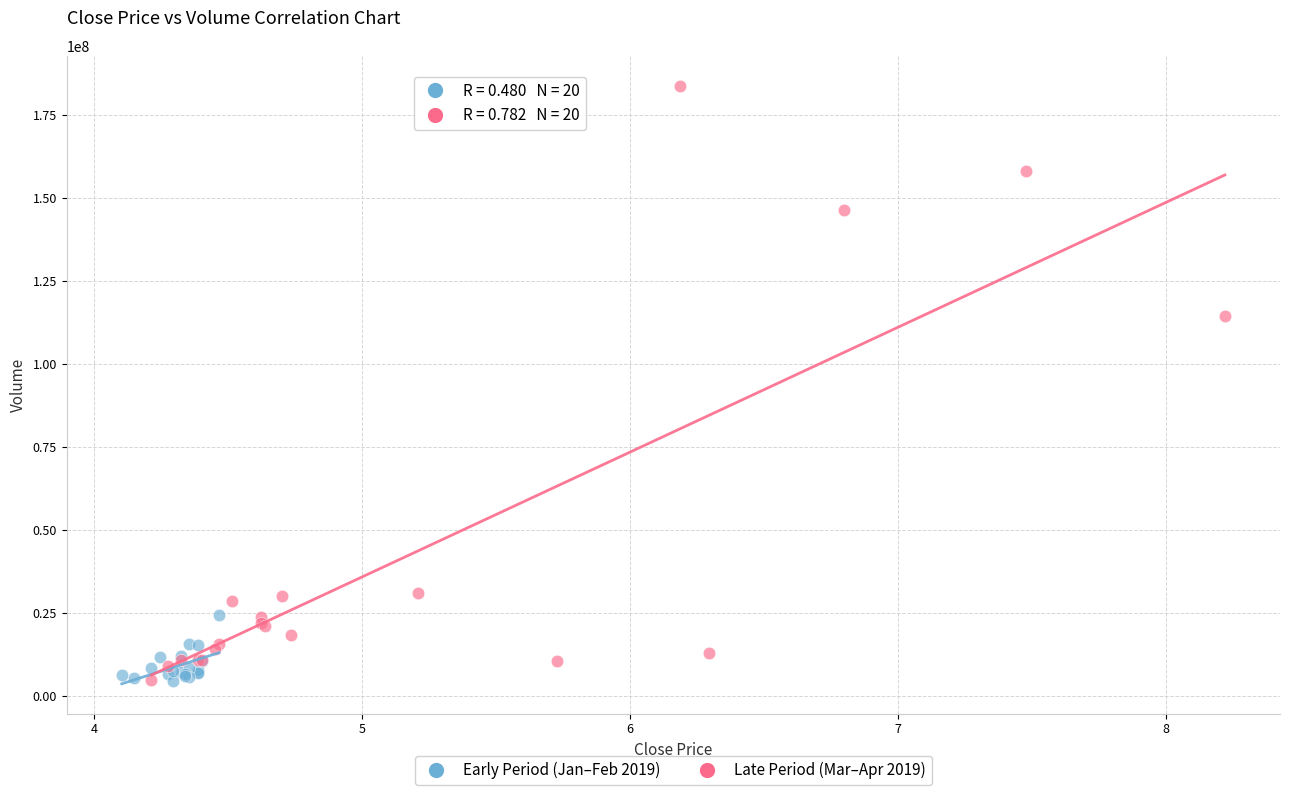

Which series contains the highest Y value?

Late Period (Mar–Apr 2019)